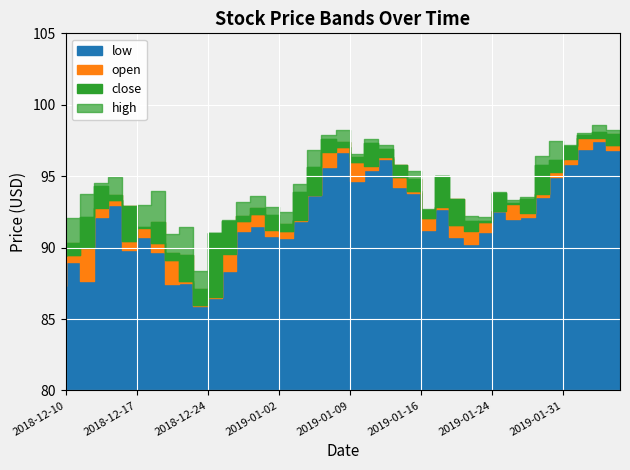

At how many categories does at least one series exceed 97?

9